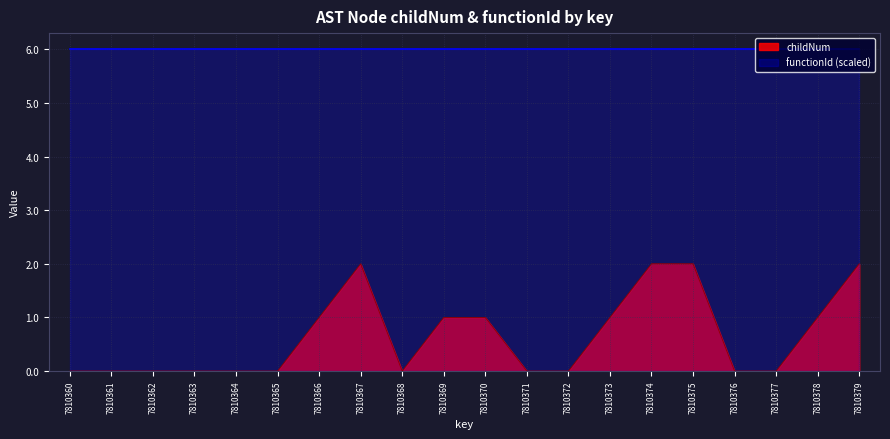

The chart shows a value of 0 at 7810361. True or false?

True